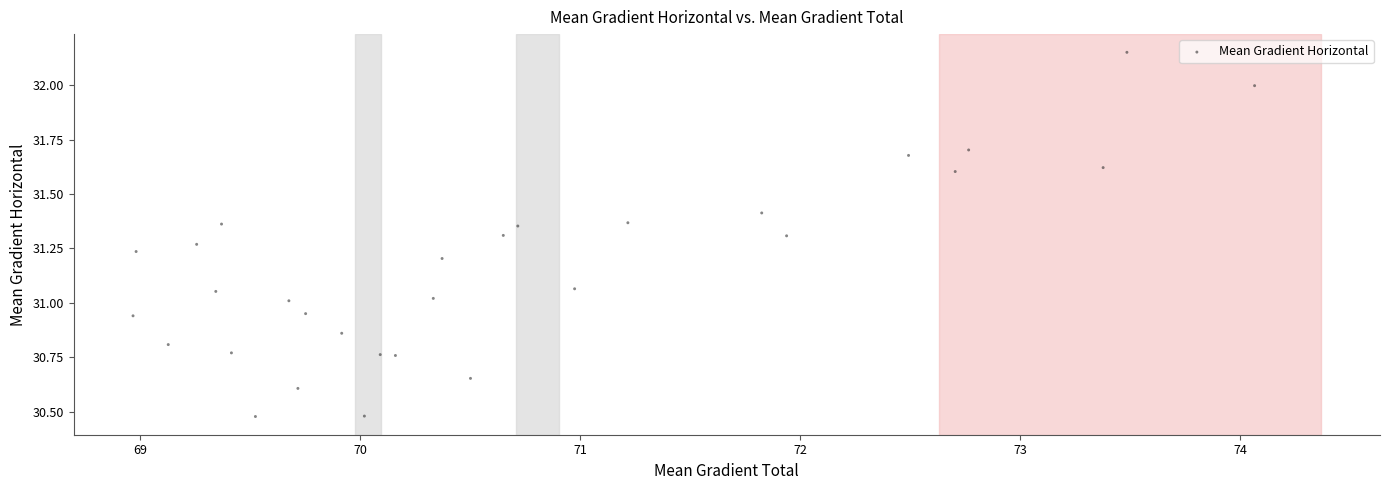

What is the range of X values (max minus min)?

5.1